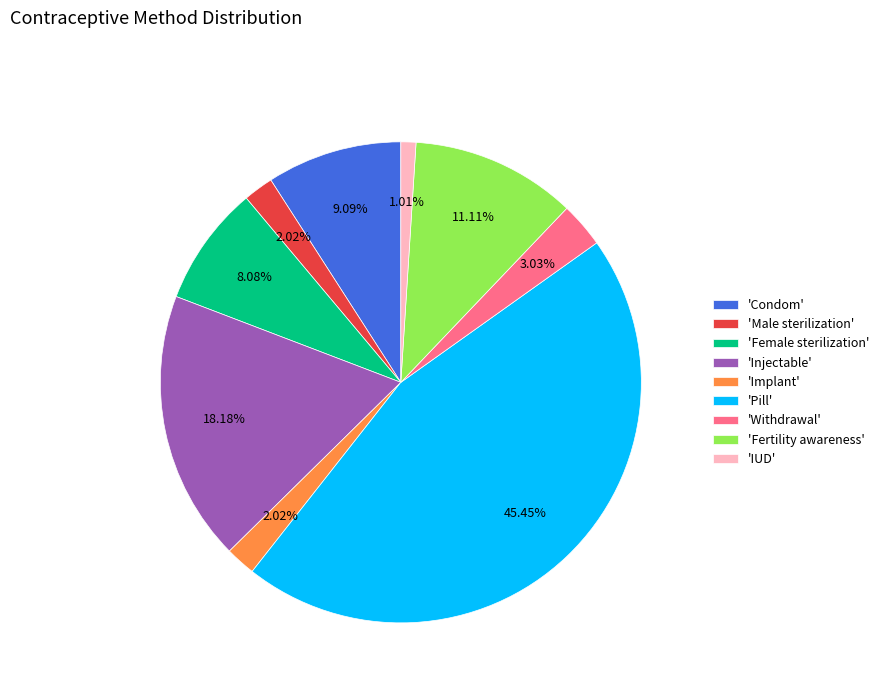

Is there a majority slice in this chart?

No